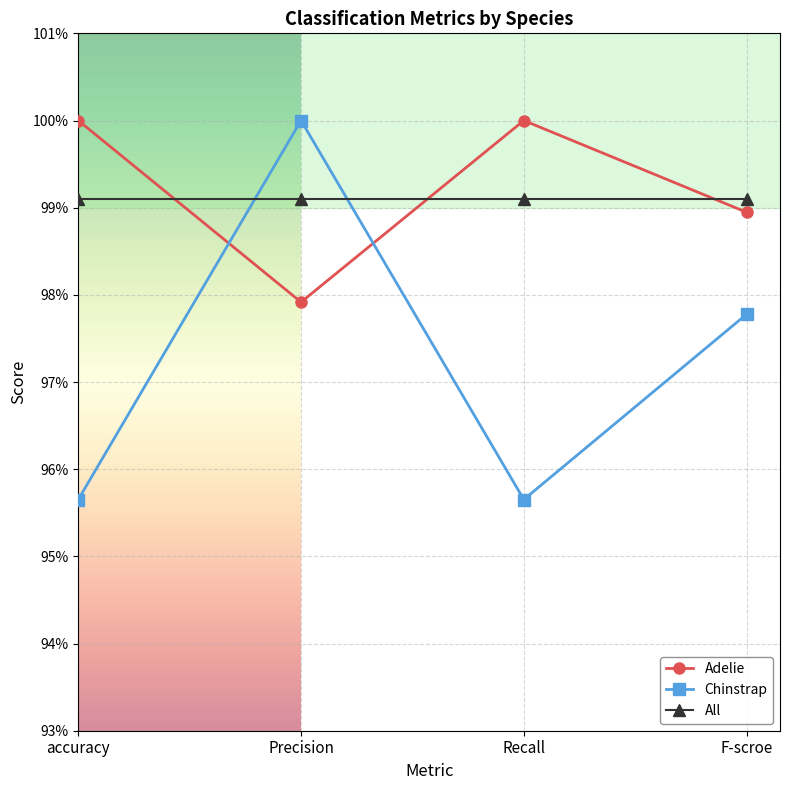

True or false: All has a value of 1.0 at accuracy.

True